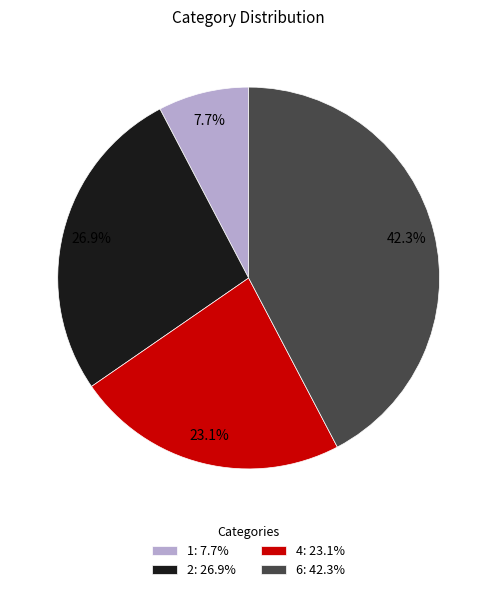

Is there any slice that represents more than half of the pie?

No